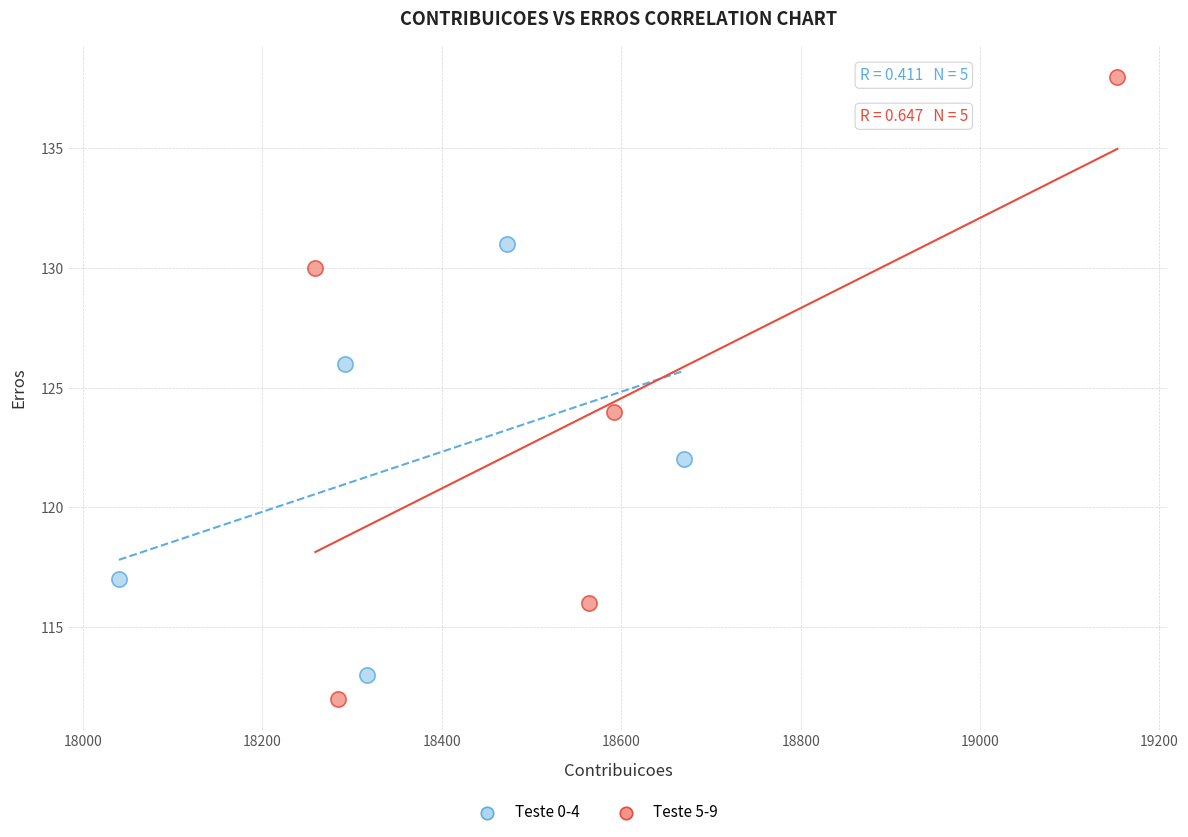

Which series contains the highest Y value?

Teste 5-9